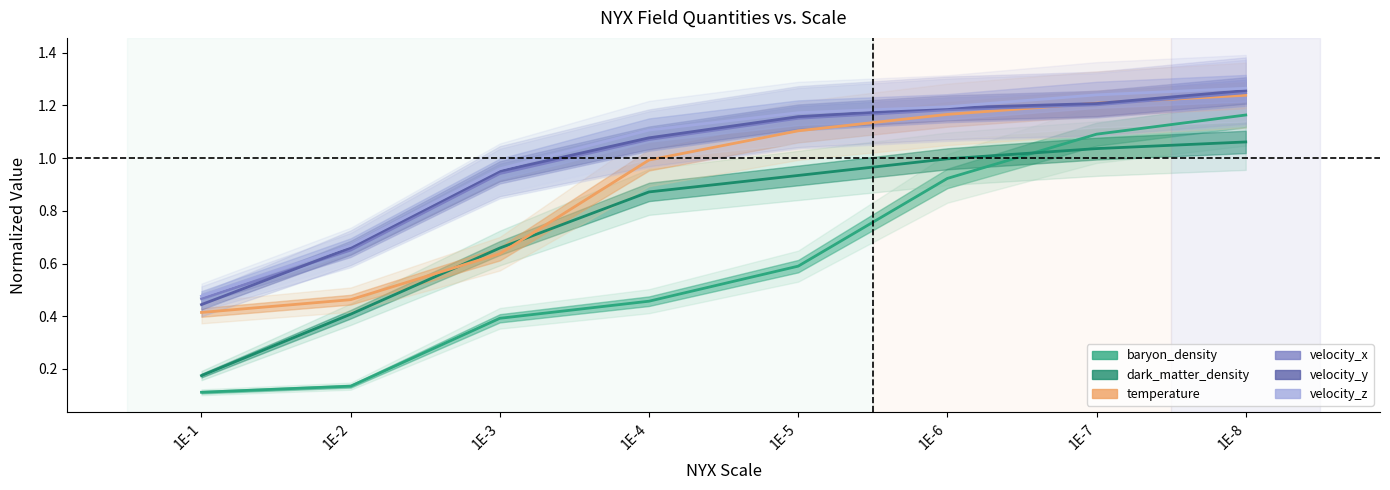

At which label does dark_matter_density reach its peak?

1E-8